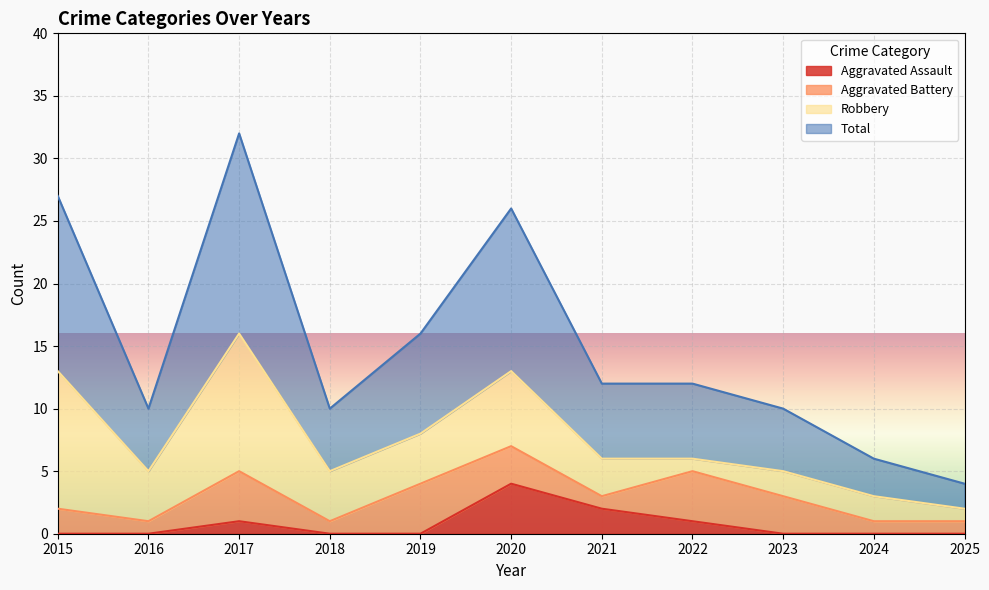

Between 2020 and 2021, which series saw the biggest shift?

Total